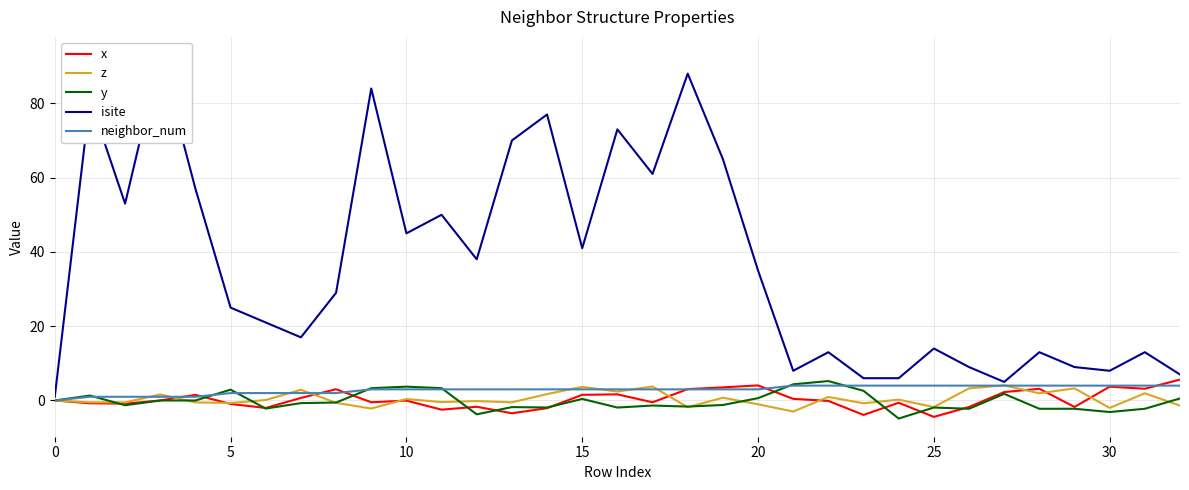

What is the highest value of the z series?

4.1